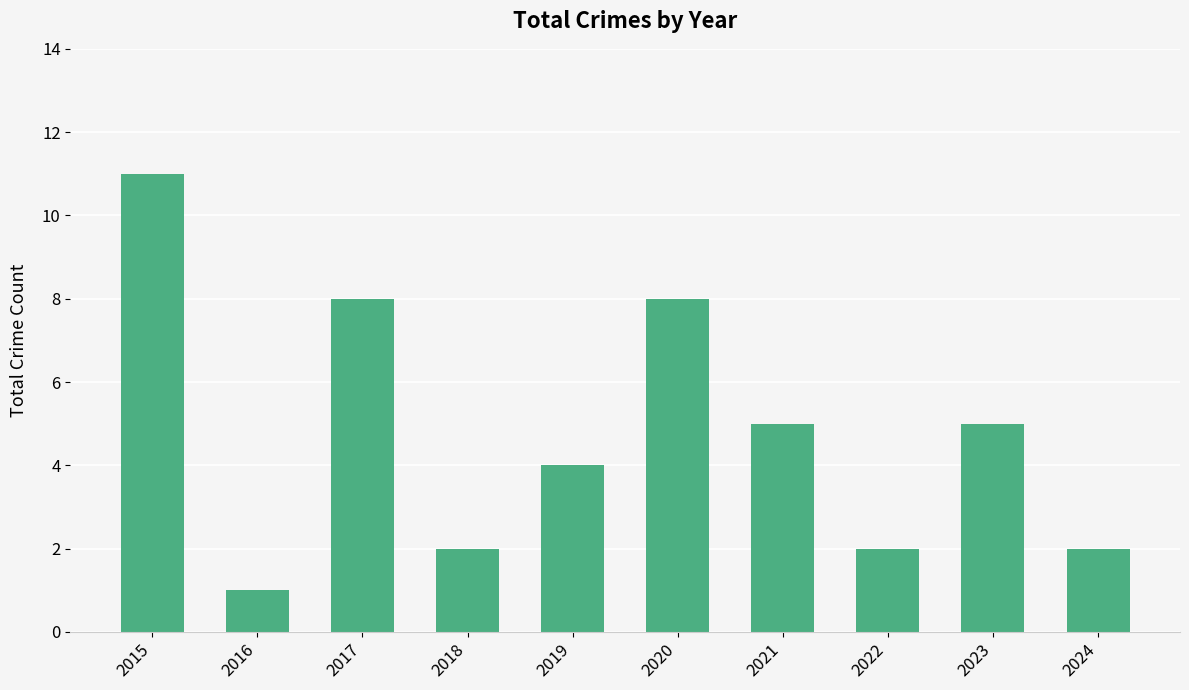

Which category has the highest value across all series?

2015